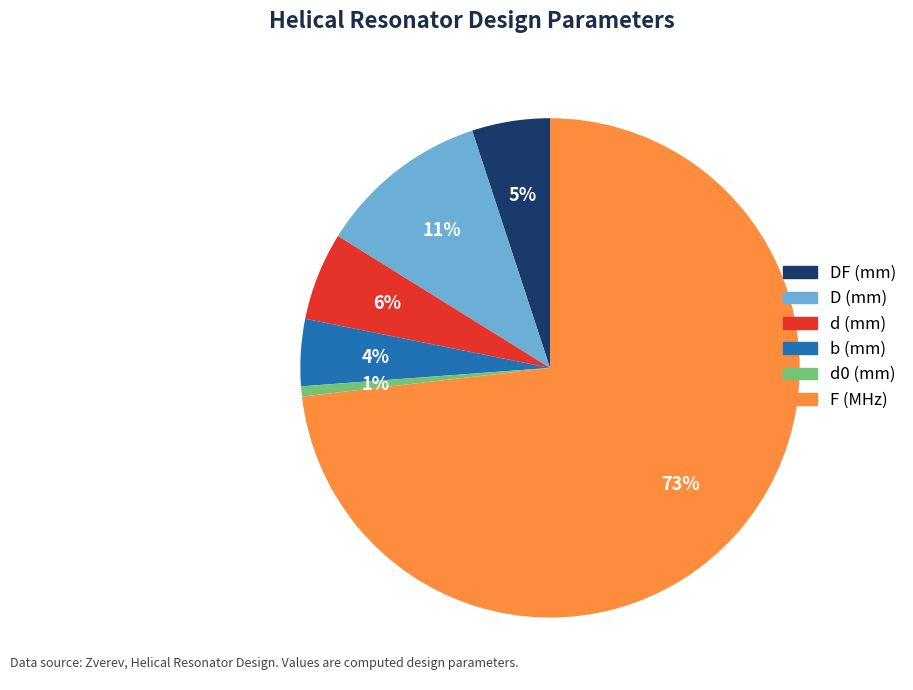

To the nearest percent, what is the average slice percentage?

17%